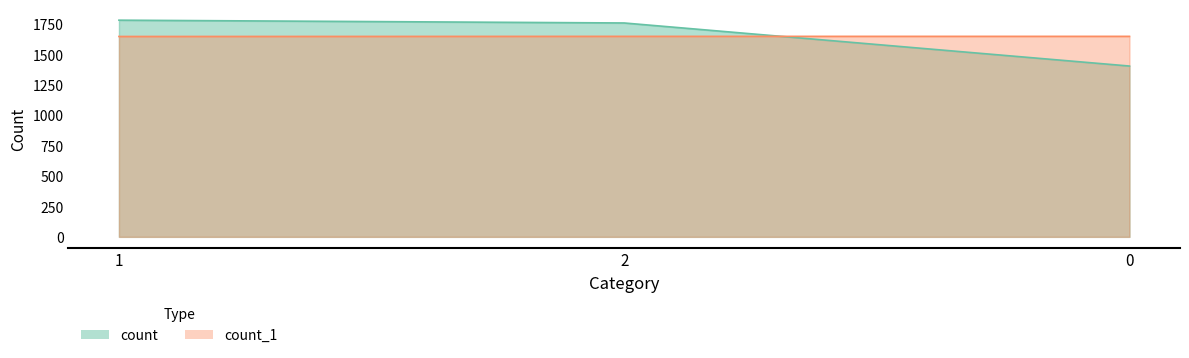

What position from the right is 1?

3